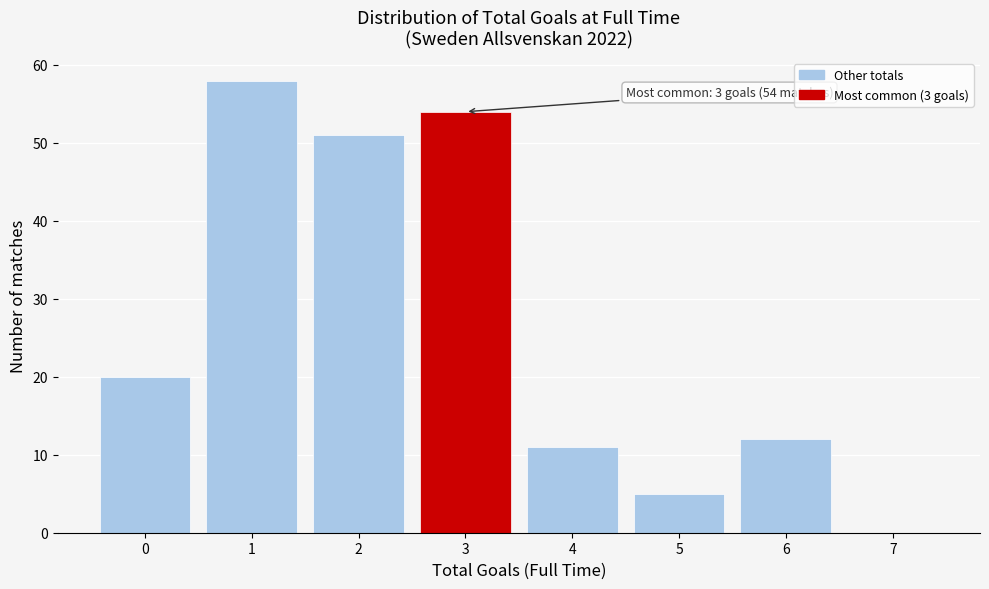

Over which range of the x-axis is the bar tallest?

0.5 to 1.5